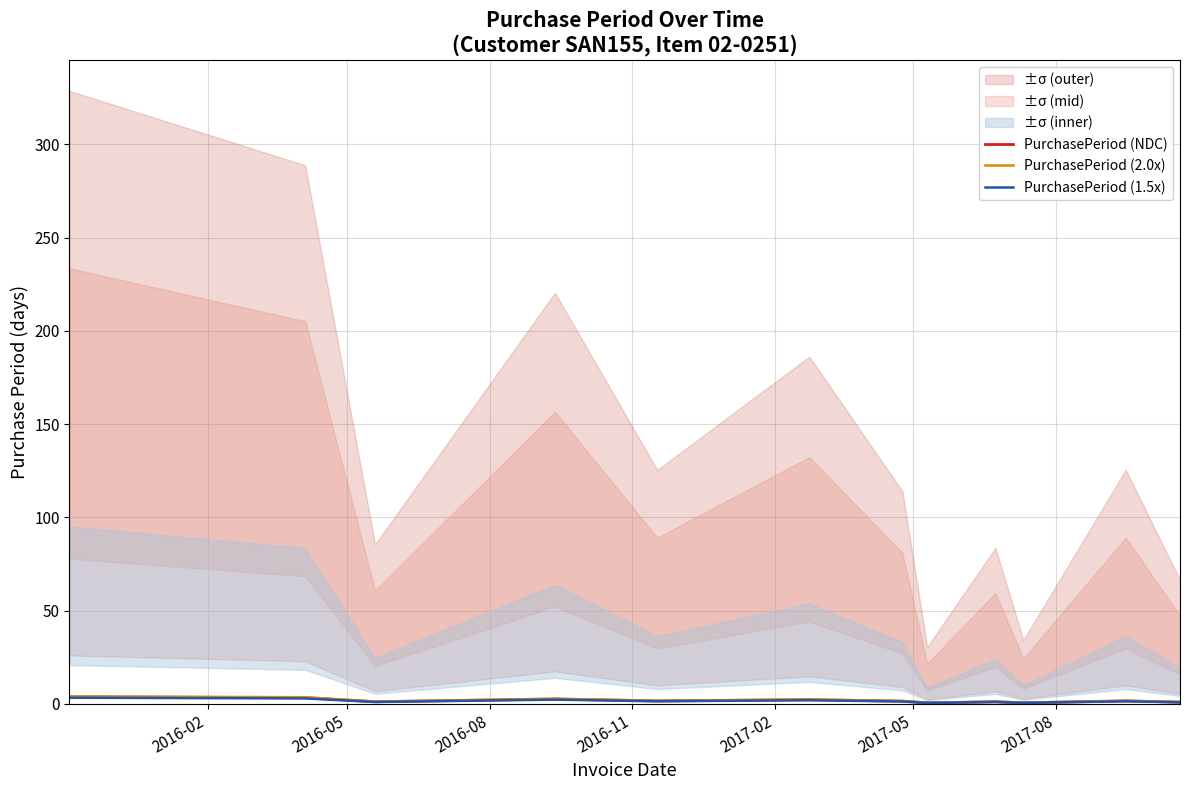

Rank the series by their average value, from lowest to highest.

PurchasePeriod (1.5x), PurchasePeriod (NDC), PurchasePeriod (2.0x)